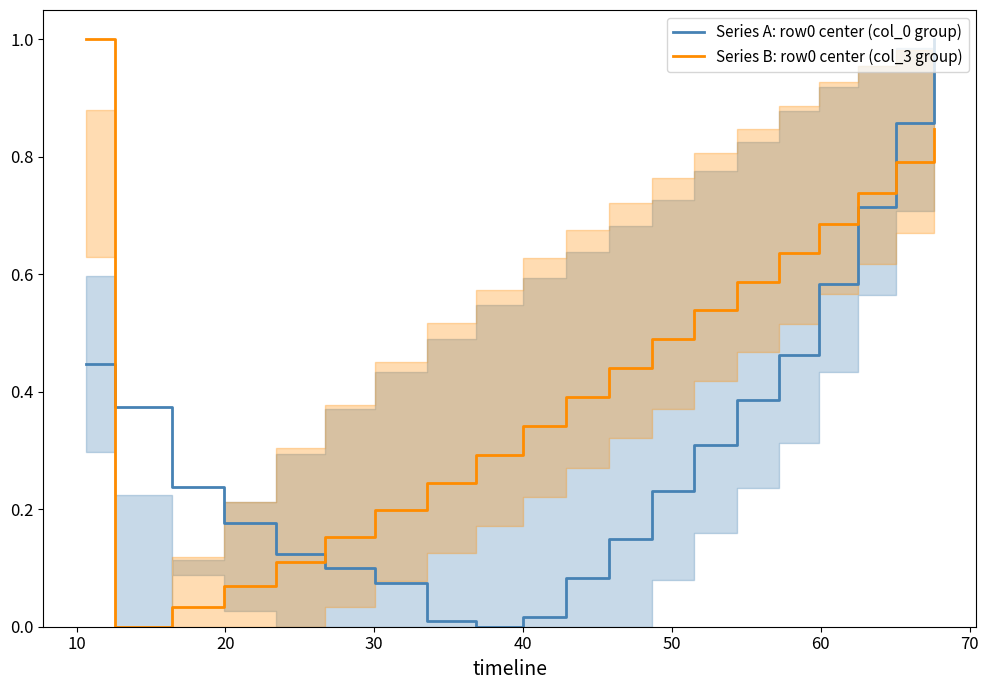

True or false: Series B: row0 center (col_3 group) and Series A: row0 center (col_0 group) intersect in this chart.

True